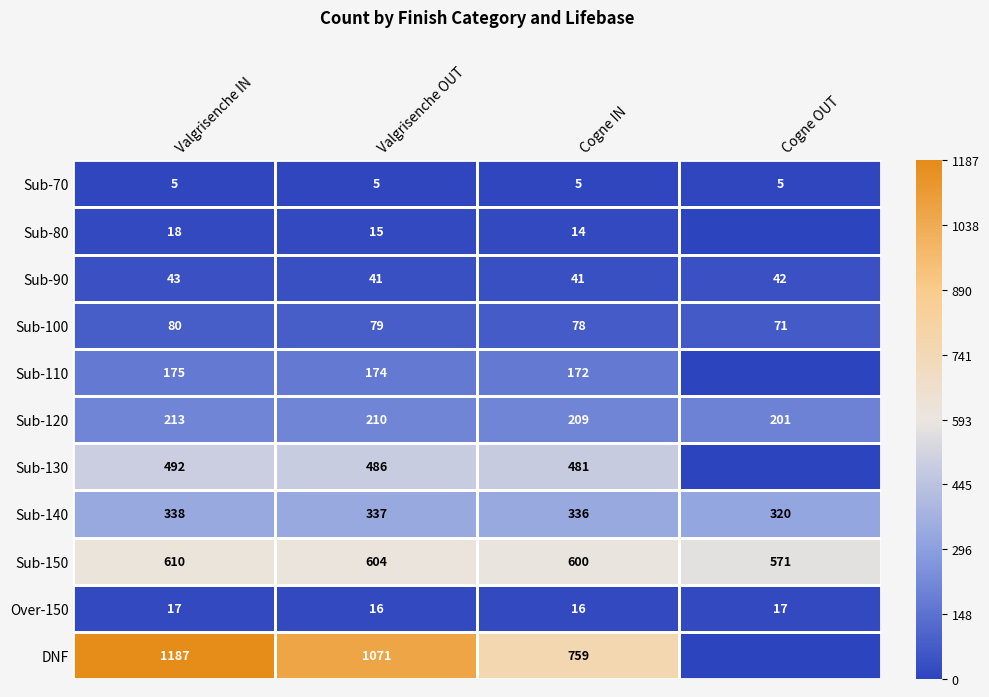

What is the difference between the maximum and minimum values in the Sub-120 series?

12